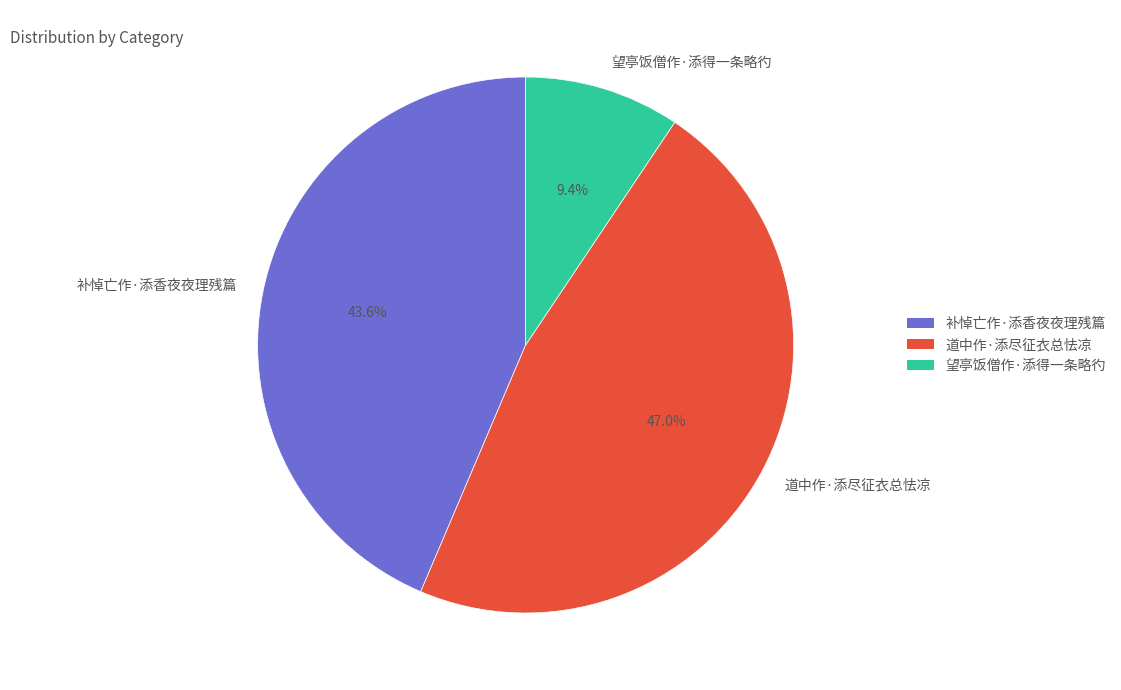

What is the ratio of the value at 补悼亡作·添香夜夜理残篇 to the value at 望亭饭僧作·添得一条略彴?

4.6